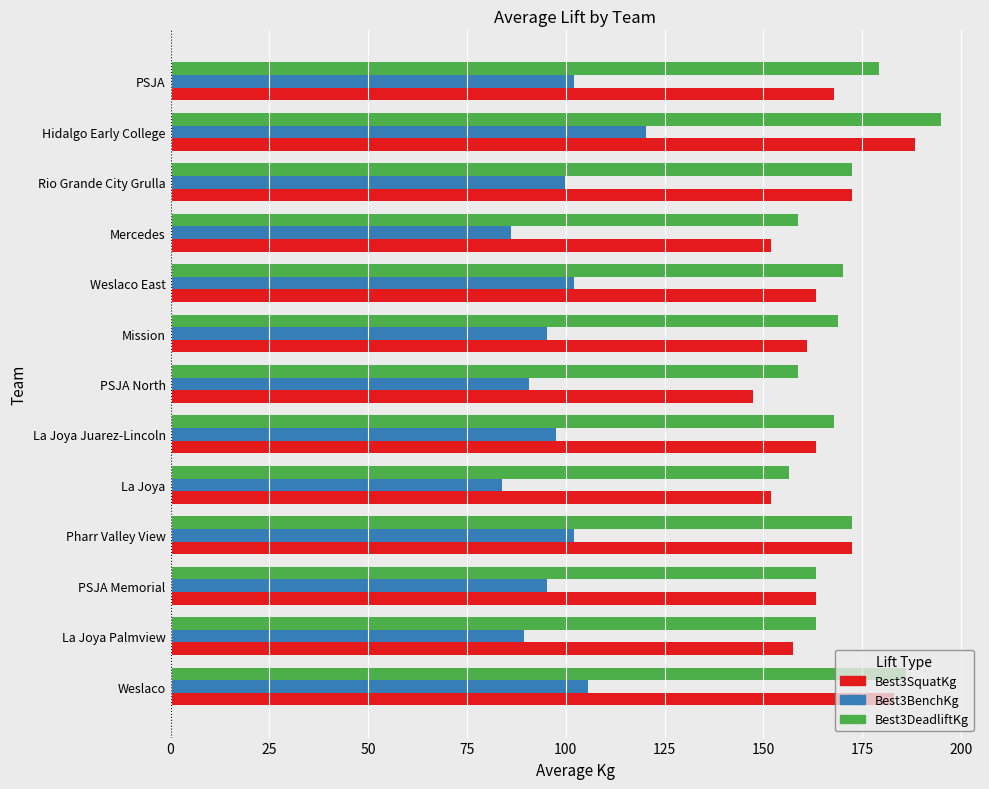

What is the greatest value displayed?

195.0